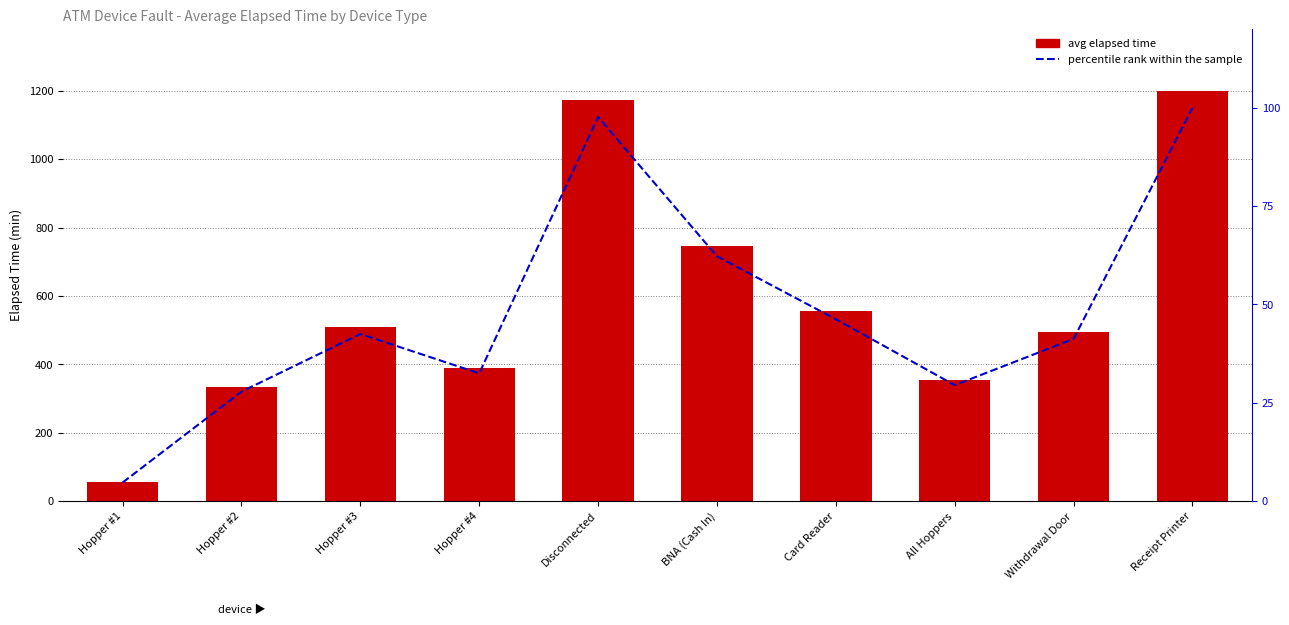

Reading left to right, transcribe all the data shown in this chart.

avg elapsed time: Hopper #1=57.0	Hopper #2=334.3	Hopper #3=510.0	Hopper #4=390.0	Disconnected=1172.1	BNA (Cash In)=747.0	Card Reader=555.0	All Hoppers=354.0	Withdrawal Door=495.0	Receipt Printer=1200.0
percentile rank within the sample: Hopper #1=4.8	Hopper #2=27.9	Hopper #3=42.5	Hopper #4=32.5	Disconnected=97.7	BNA (Cash In)=62.3	Card Reader=46.2	All Hoppers=29.5	Withdrawal Door=41.2	Receipt Printer=100.0